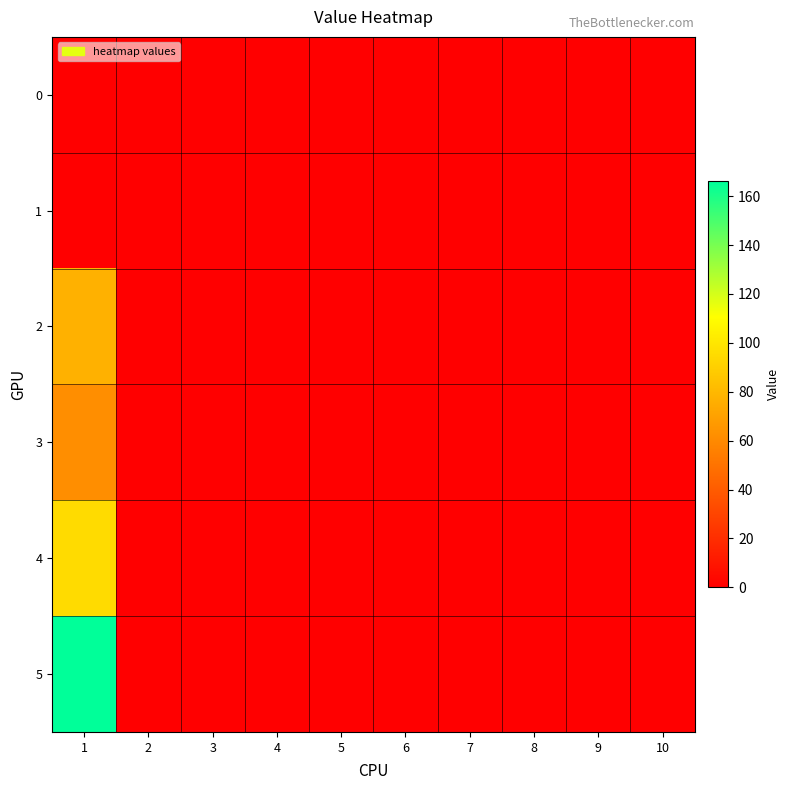

Reading left to right, list all the values displayed in this chart.

0: 1=0	2=0	3=0	4=0	5=0	6=0	7=0	8=0	9=0	10=0
1: 1=0	2=0	3=0	4=0	5=0	6=0	7=0	8=0	9=0	10=0
2: 1=77	2=0	3=0	4=0	5=0	6=0	7=0	8=0	9=0	10=0
3: 1=62	2=0	3=0	4=0	5=0	6=0	7=0	8=0	9=0	10=0
4: 1=95	2=0	3=0	4=0	5=0	6=0	7=0	8=0	9=0	10=0
5: 1=166	2=0	3=0	4=0	5=0	6=0	7=0	8=0	9=0	10=0